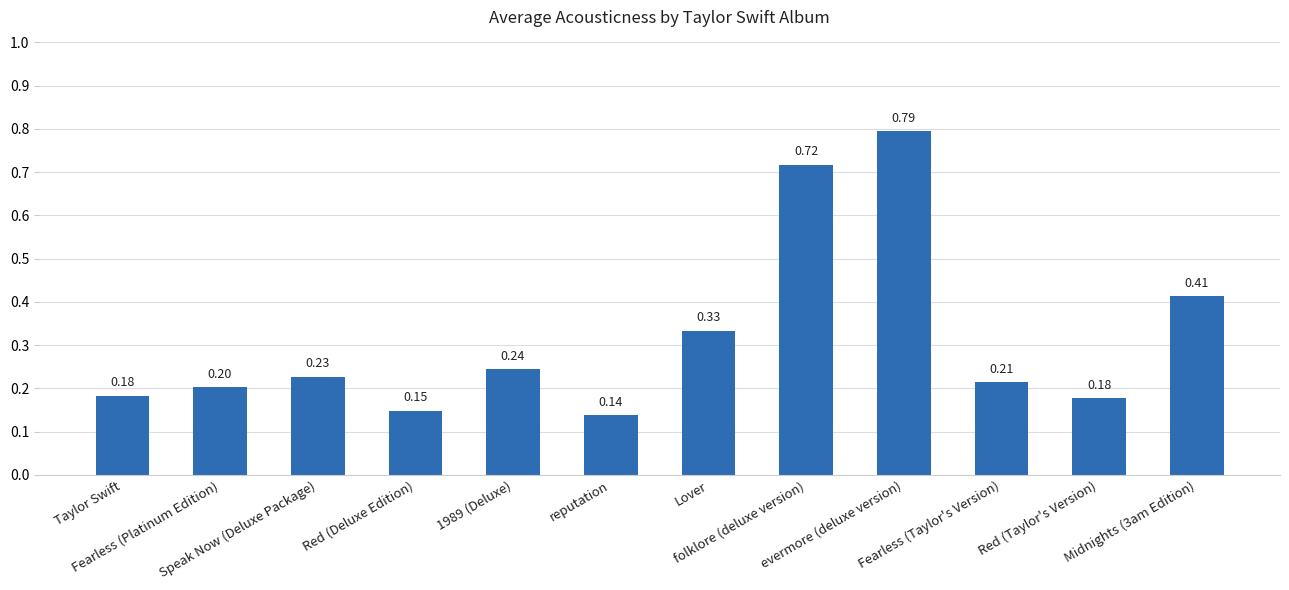

What is the difference between the maximum and second lowest values?

0.6